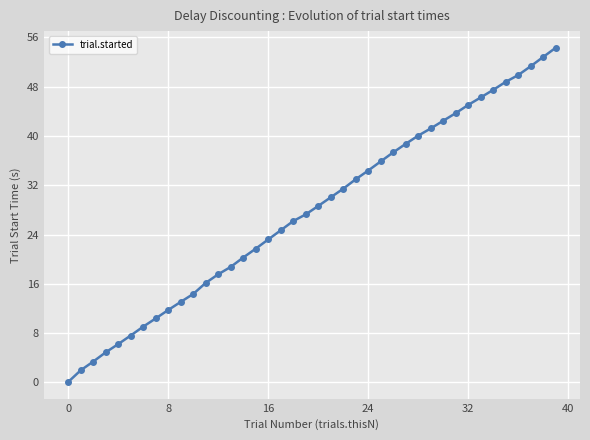

How many lines are shown in the chart?

1